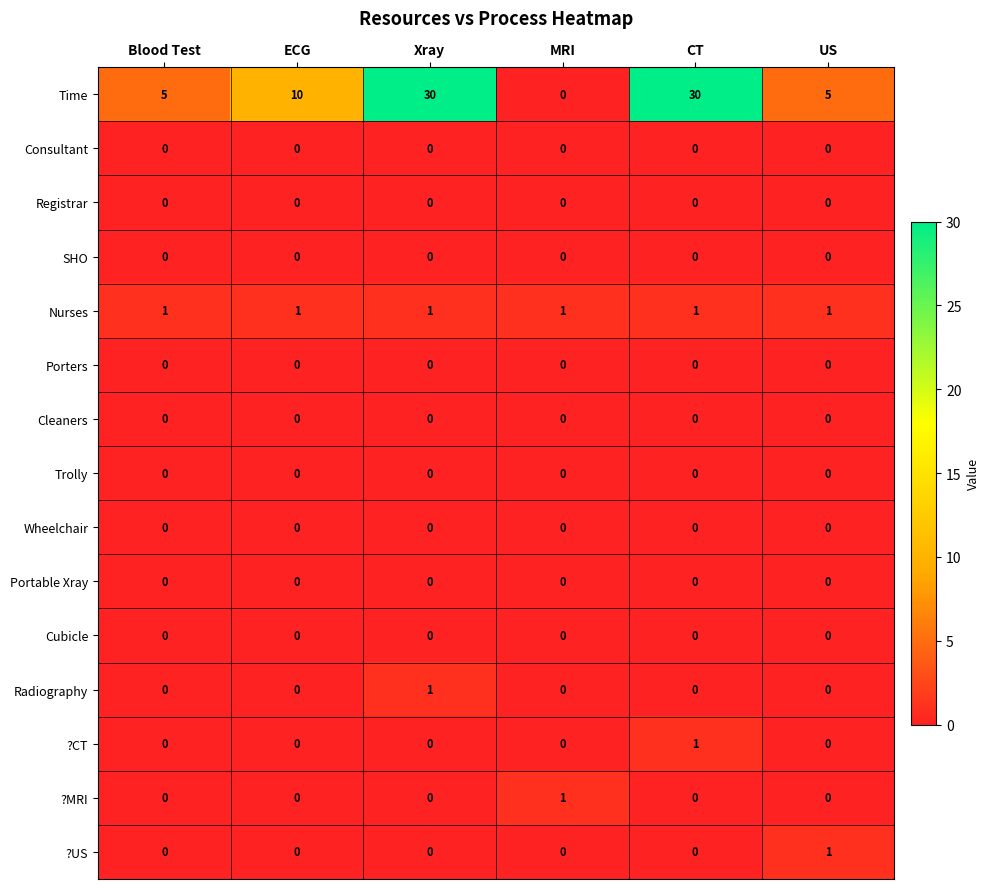

Which series has the widest spread of values?

Time